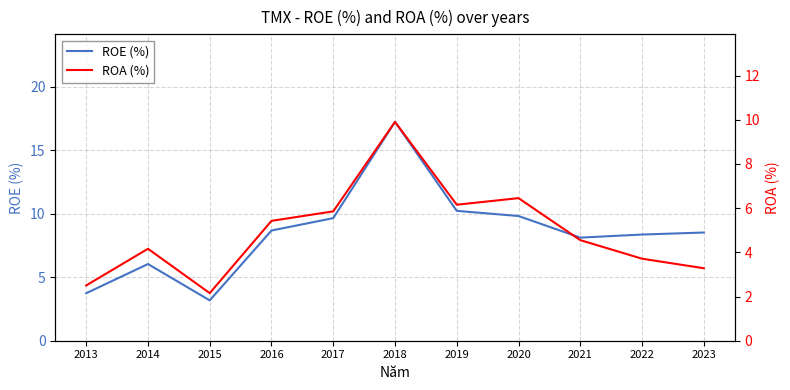

True or false: ROE (%) and ROA (%) cross at least once.

False